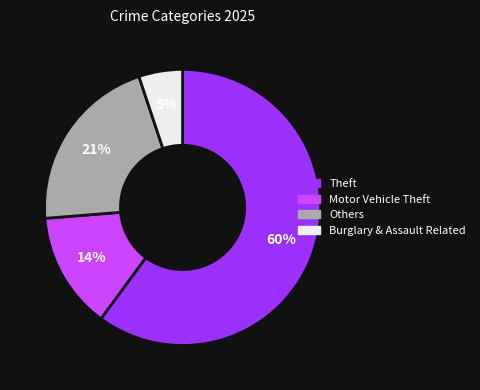

Between Motor Vehicle Theft and Theft, which is larger?

Theft